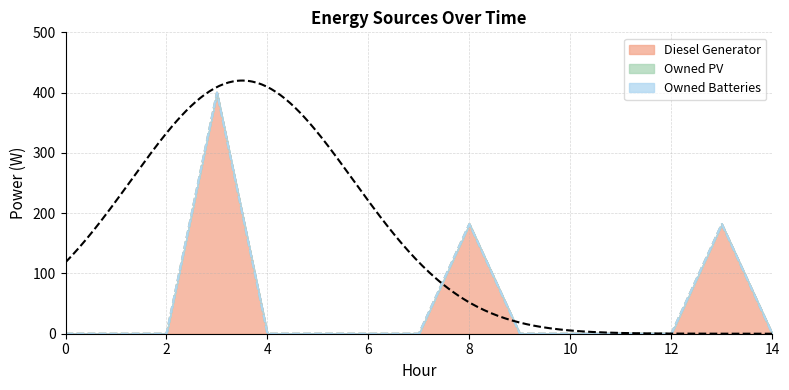

Which series has the largest total across all categories?

Diesel Generator